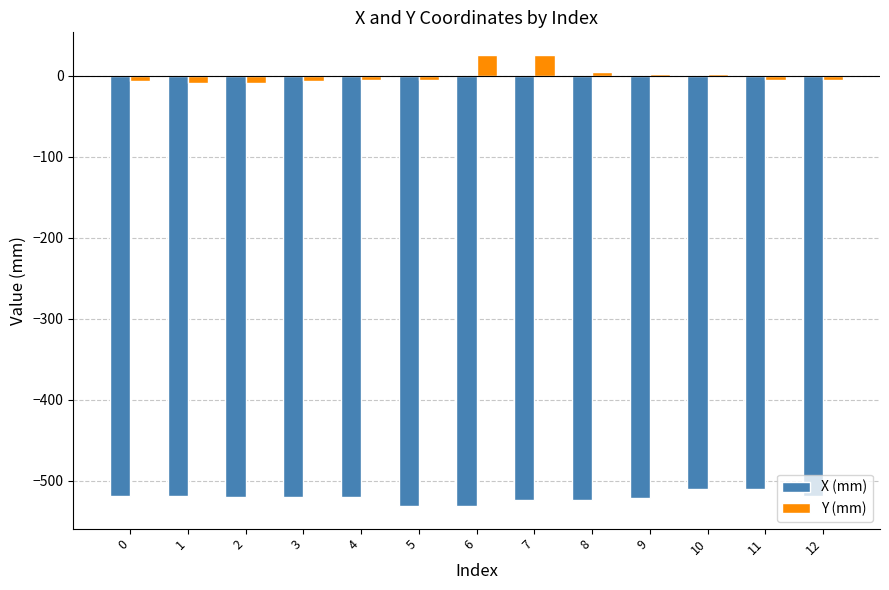

Between 0 and 7, which series saw the biggest shift?

Y (mm)